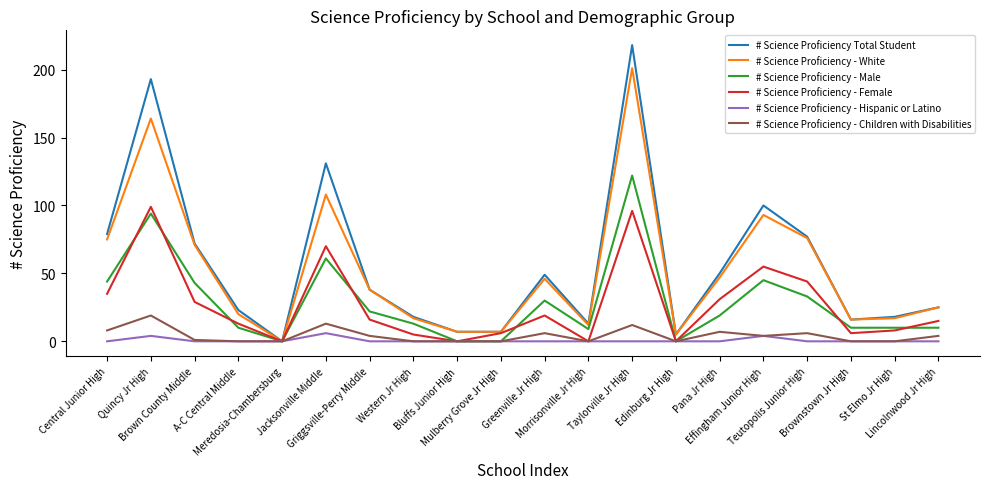

True or false: # Science Proficiency Total Student has a value of 50 at Pana Jr High.

True